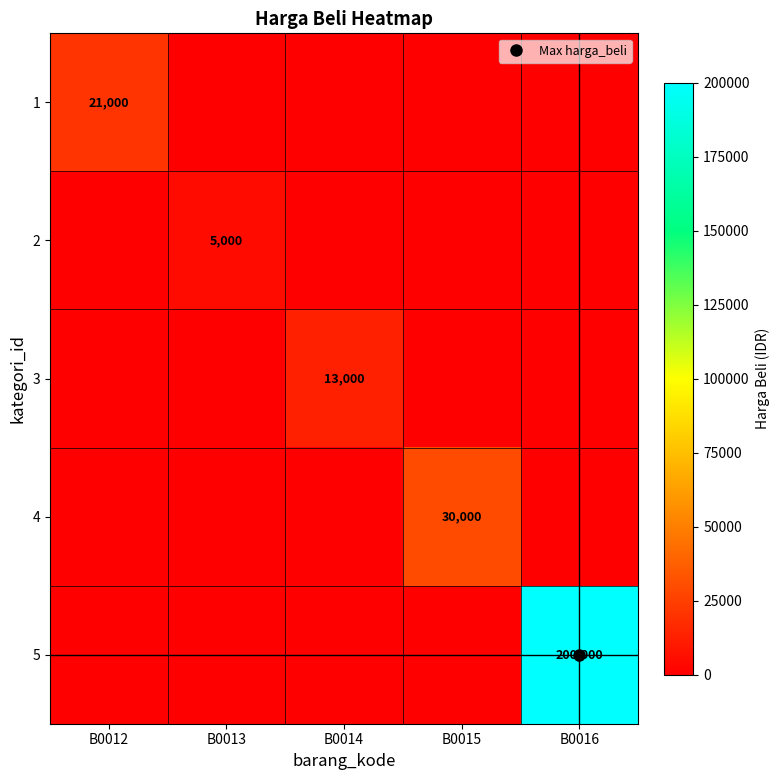

Is the value of 3 at B0015 greater than the value of 5 at B0013?

No